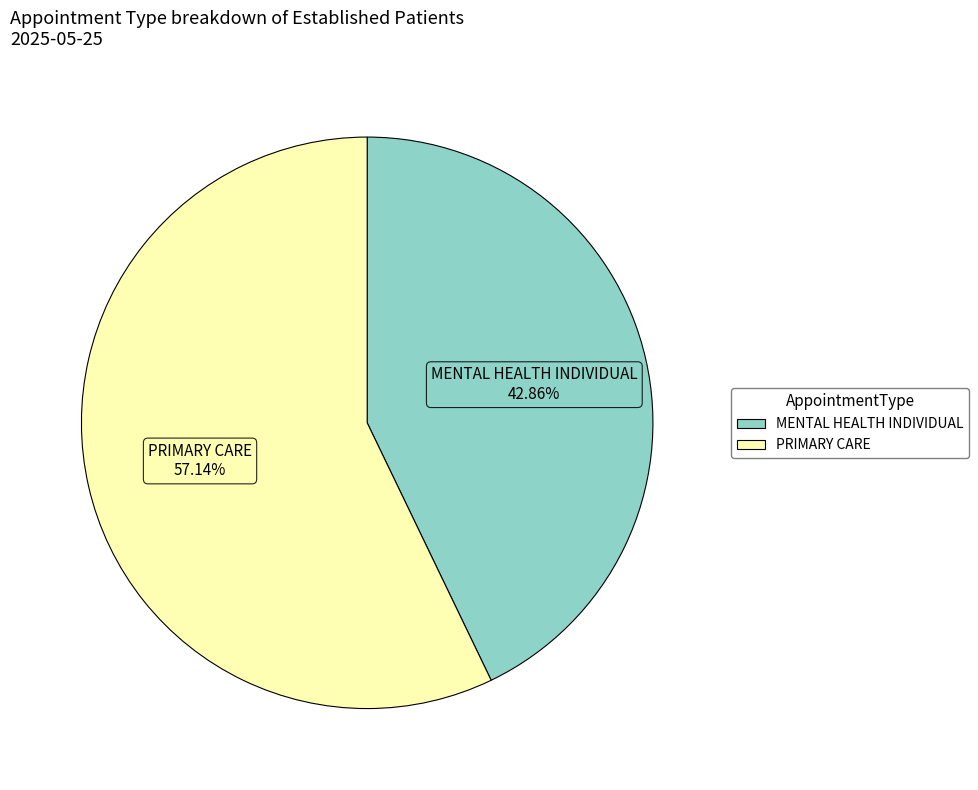

How many slices are in this pie chart?

2